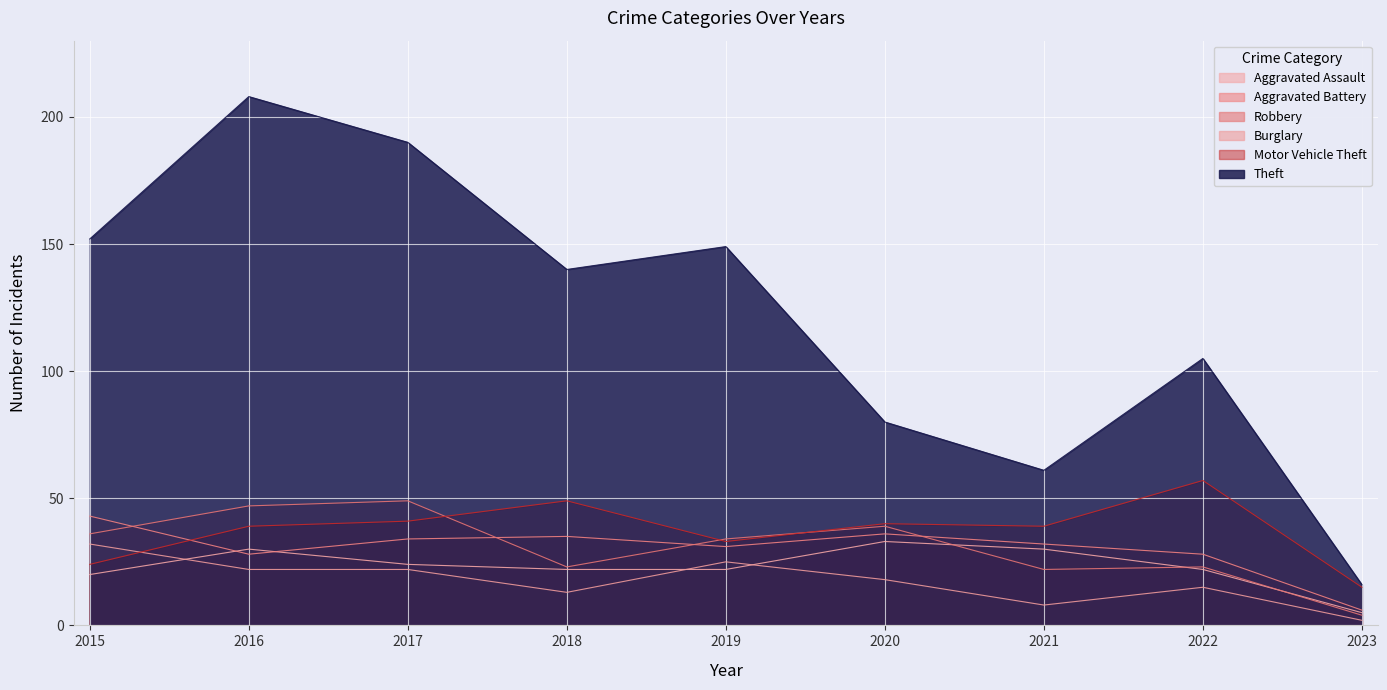

What are all the series names shown in the legend?

Aggravated Assault, Aggravated Battery, Robbery, Burglary, Motor Vehicle Theft, Theft